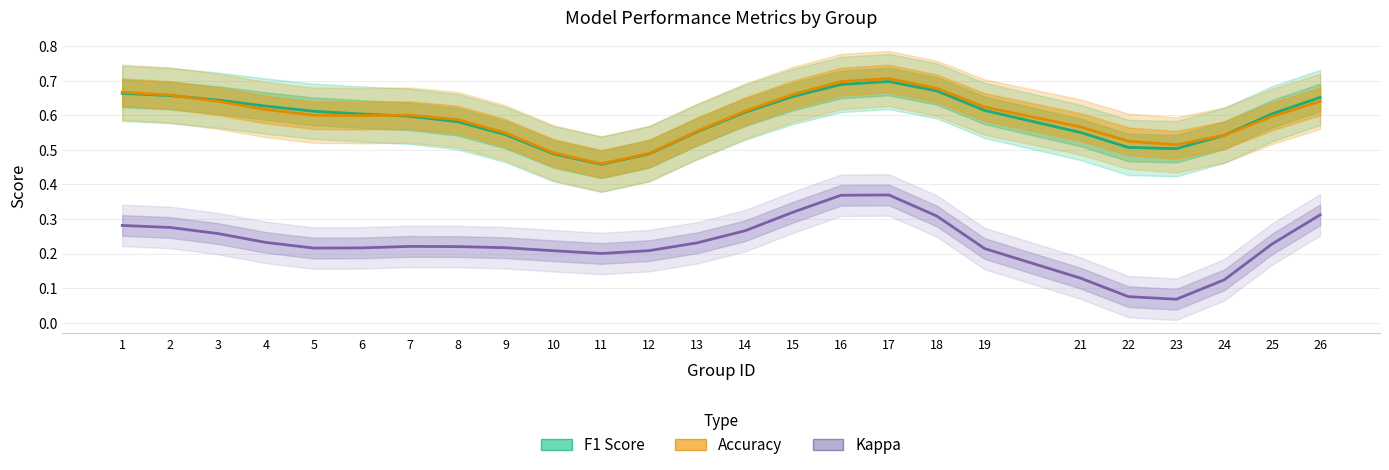

What is the approximate value of Accuracy at 9?

0.5